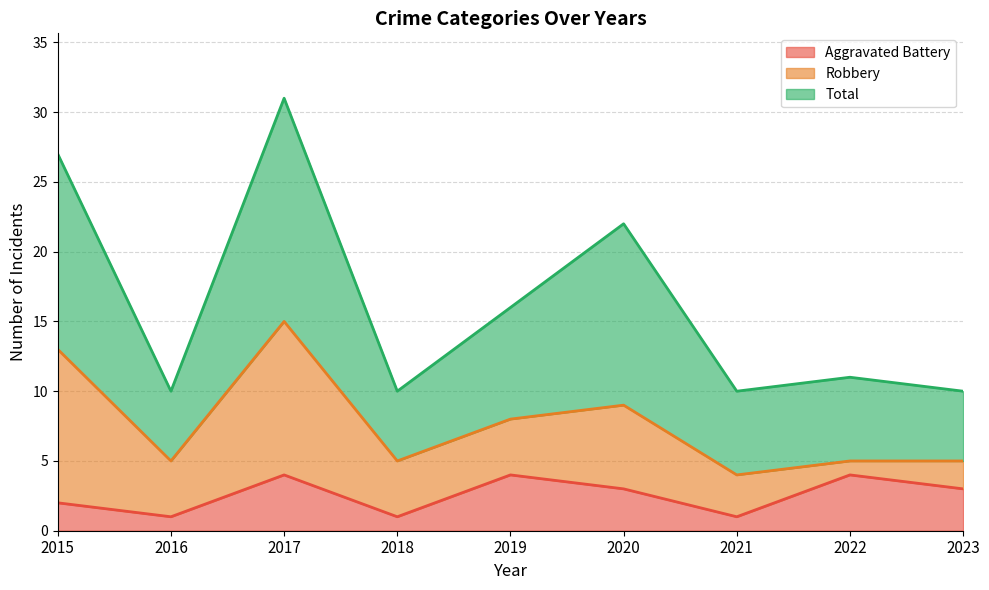

Is the value of Aggravated Battery at 2023 greater than the value of Total at 2023?

No